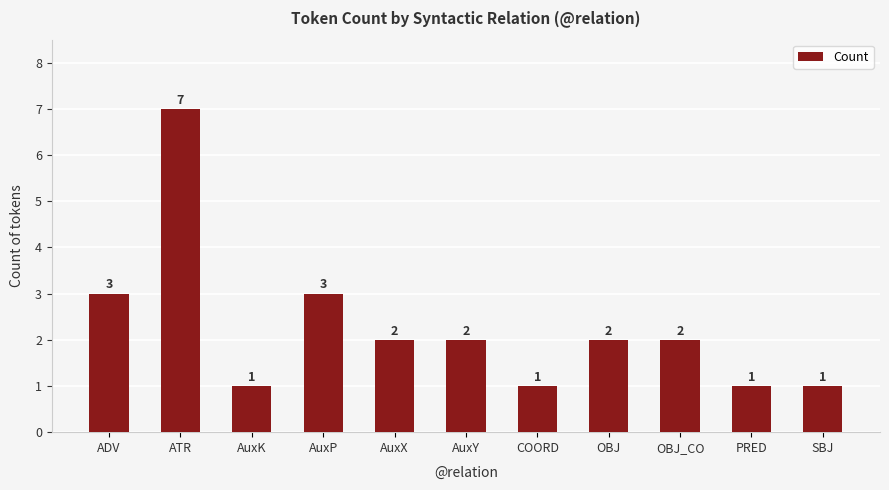

What is the difference between the values at ADV and OBJ_CO?

1